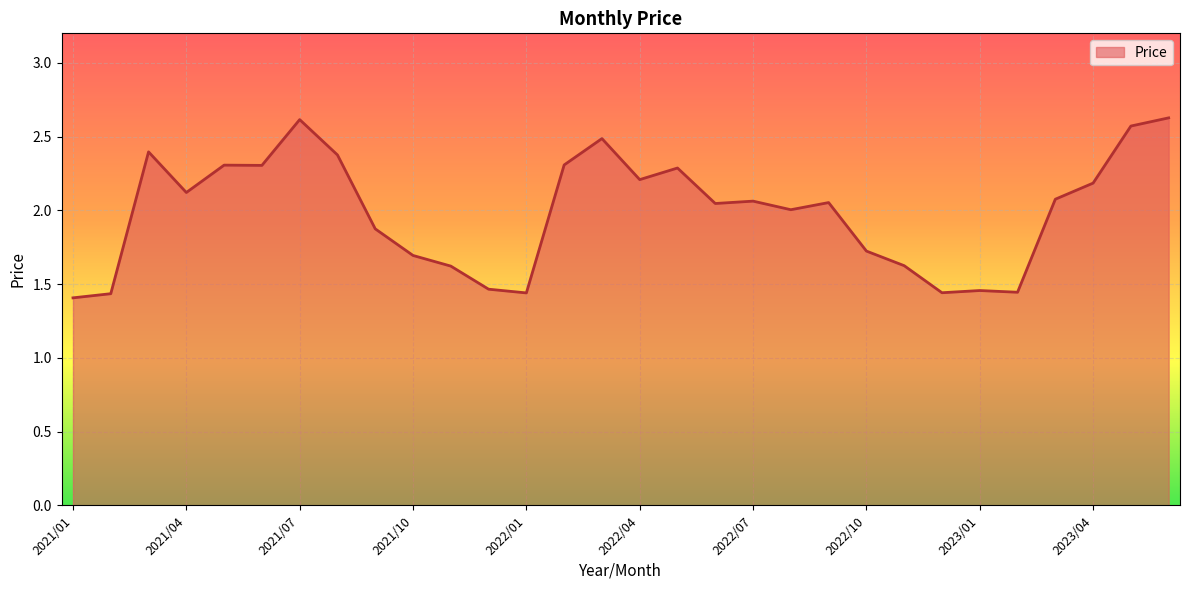

What is the difference between the maximum and minimum values?

1.2